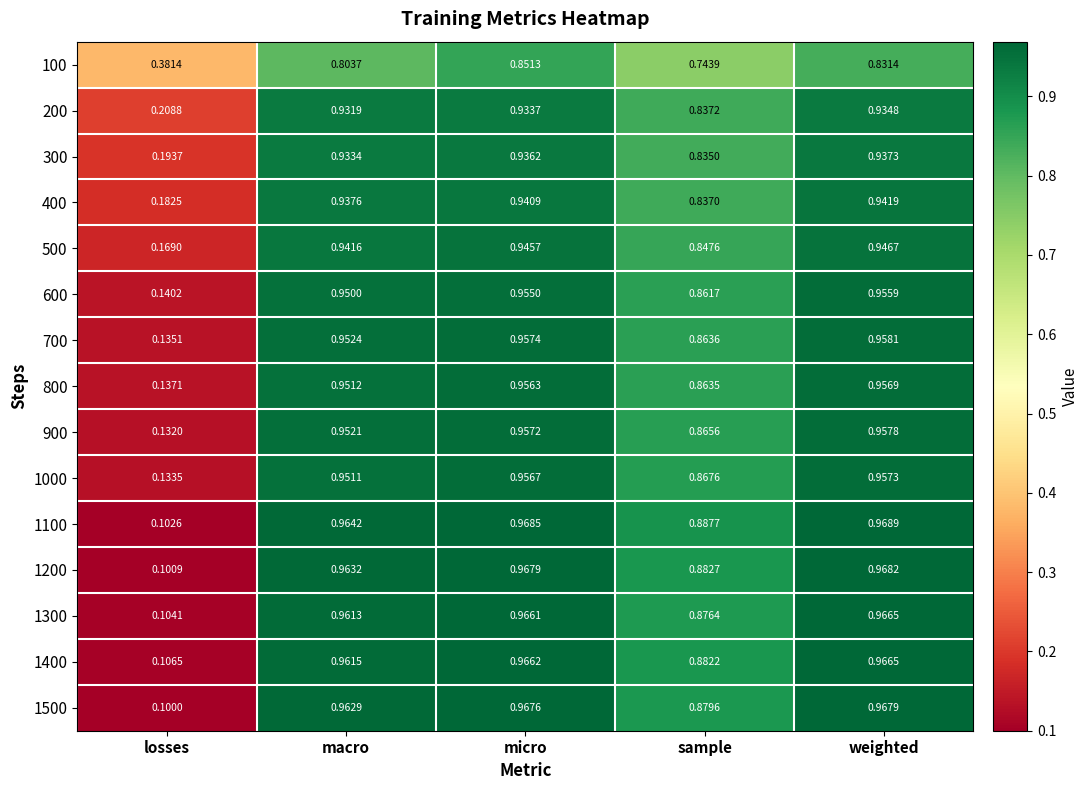

Rank the categories by 700 value from lowest to highest.

losses, sample, macro, micro, weighted